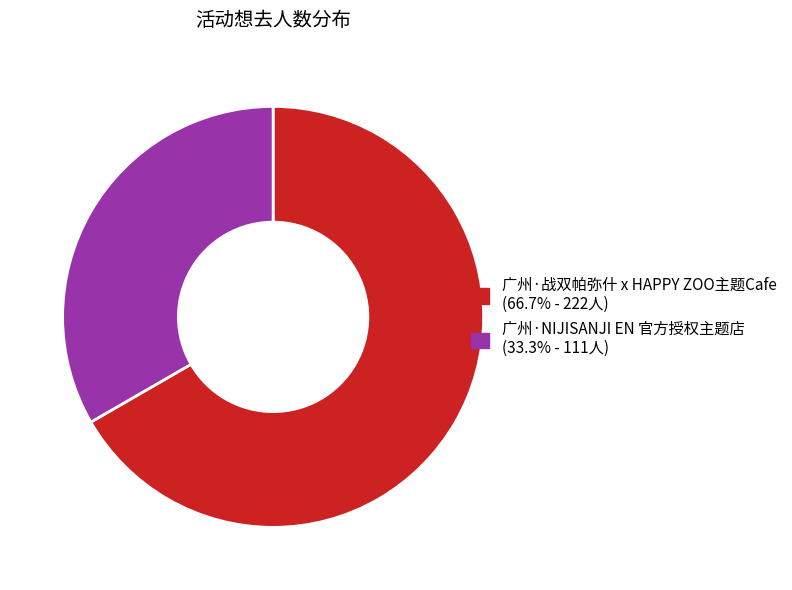

Is there a majority slice in this chart?

Yes